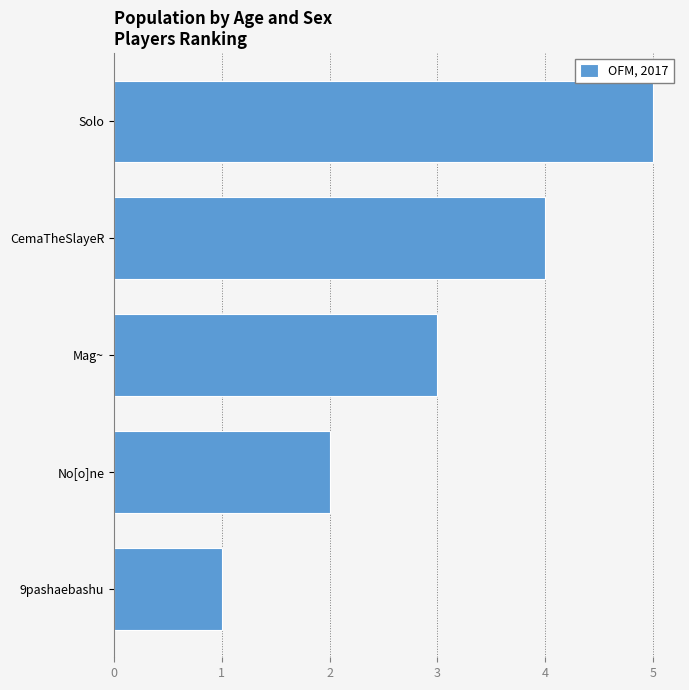

Are the bars grouped side by side (vs. stacked)?

No